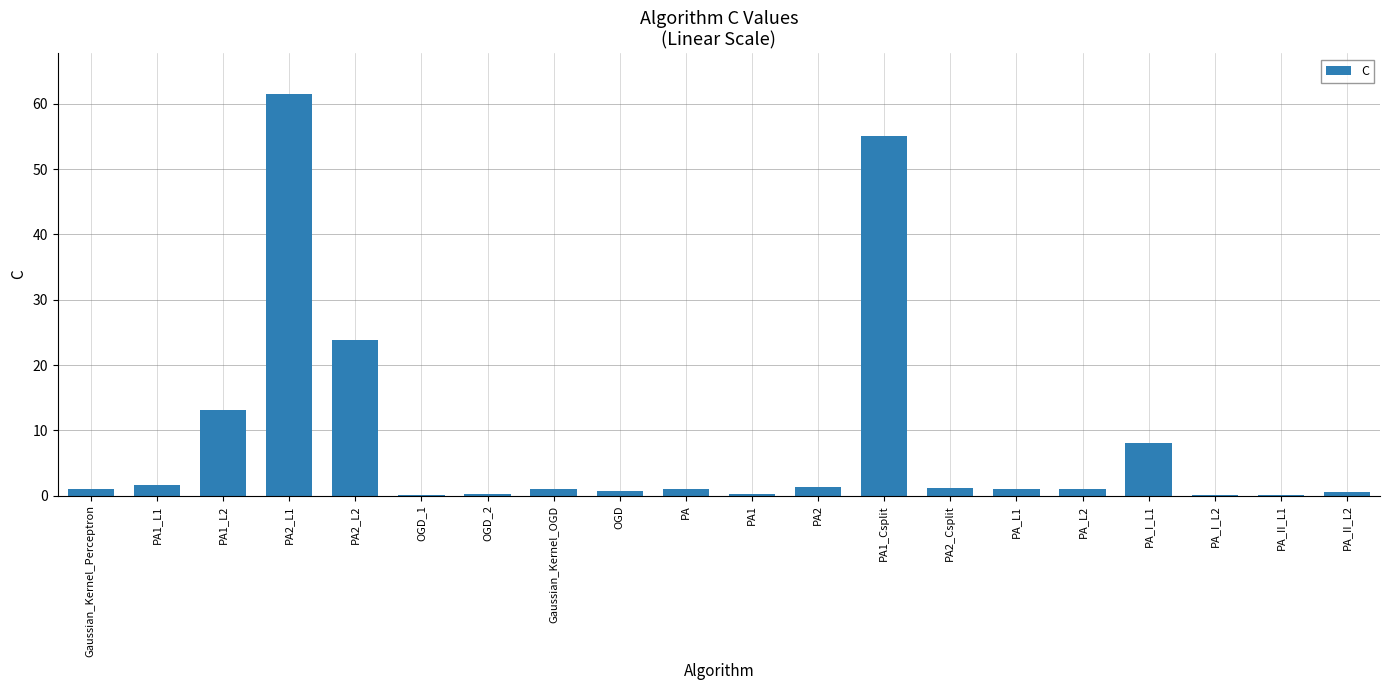

What is the sum of all values?

173.0